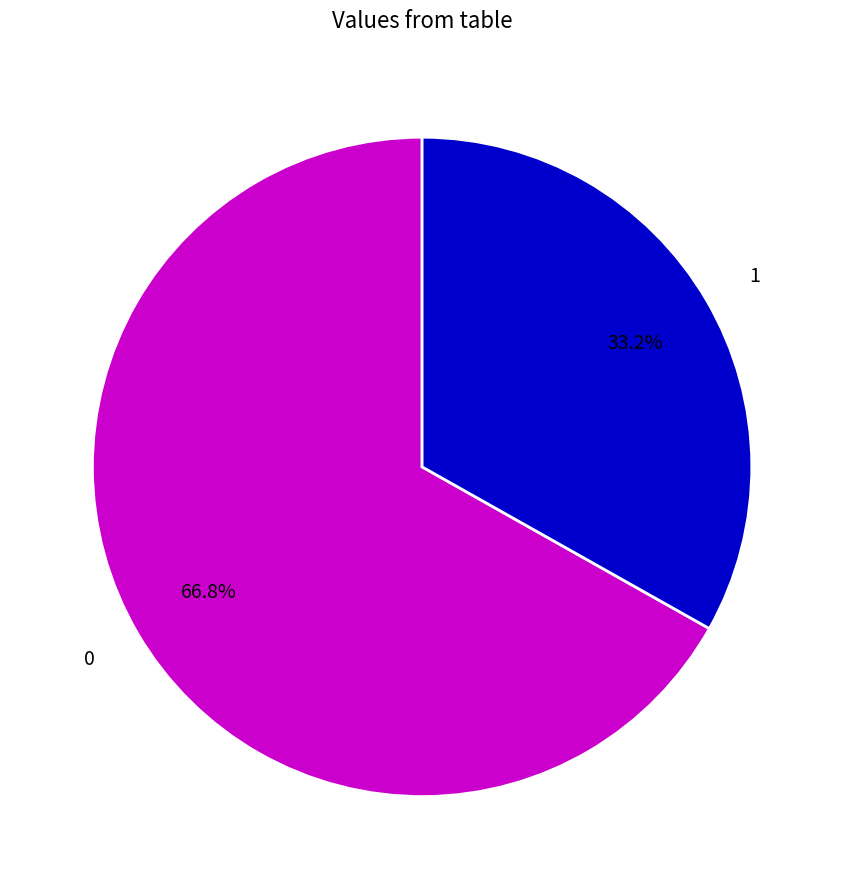

To the nearest percent, what is the average slice percentage?

50%